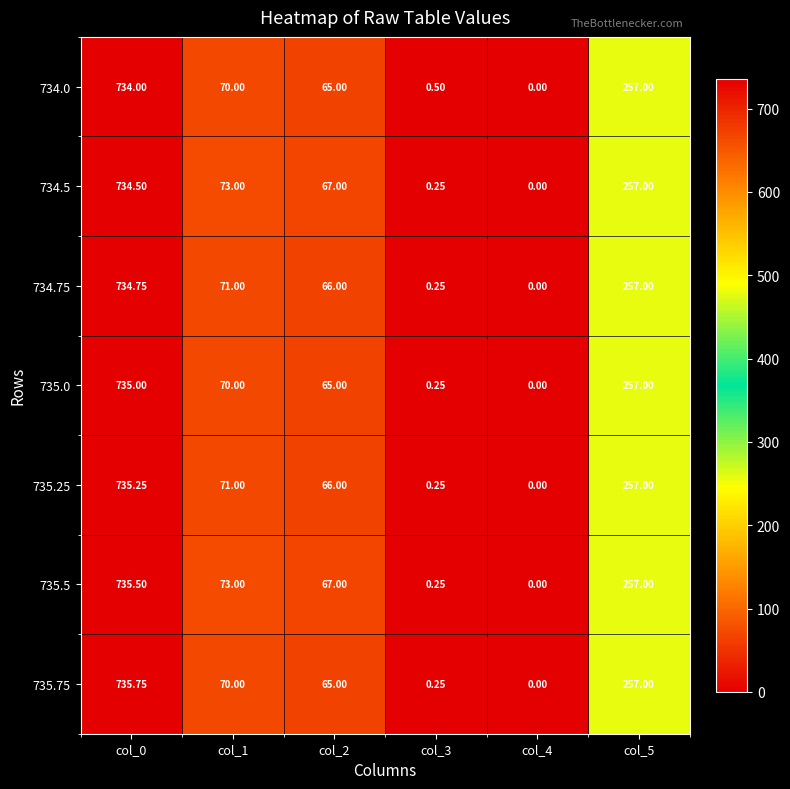

How many series are shown in this chart?

7